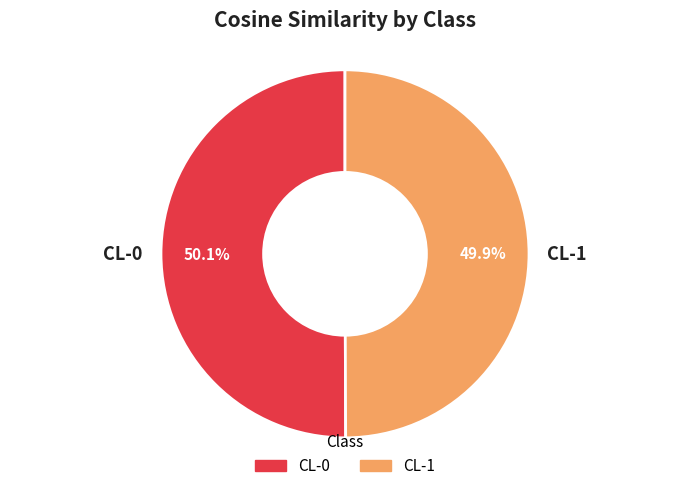

How many segments does this pie chart have?

2